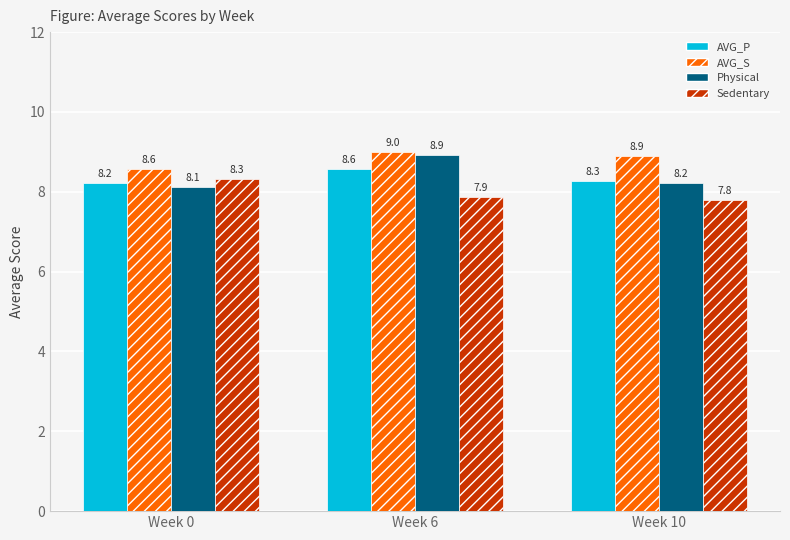

What is the average value of the AVG_S series?

8.8